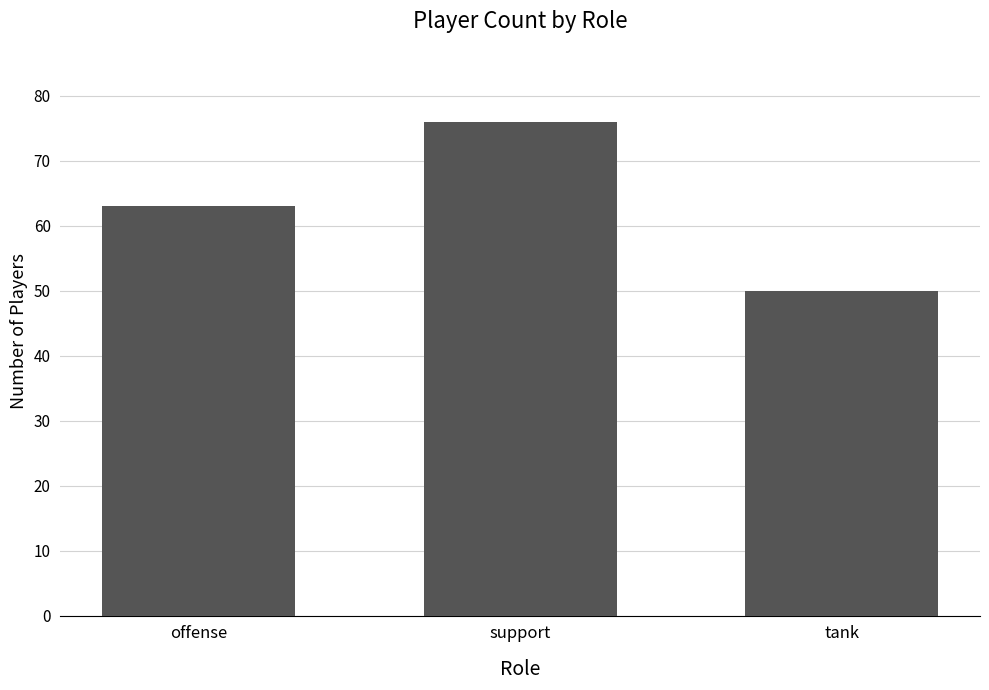

What is the difference between the values at support and tank?

26